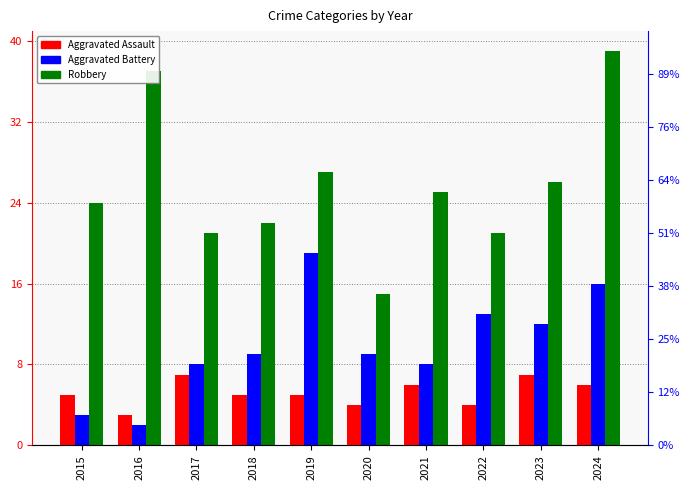

Is it true that Robbery equals 15 at 2020?

True